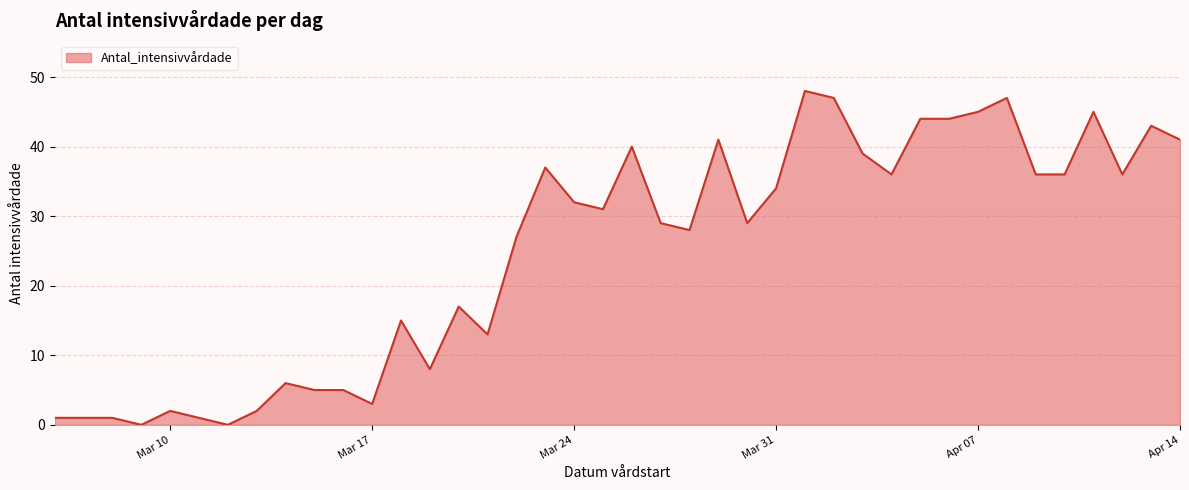

What is the difference between the maximum and minimum values?

48